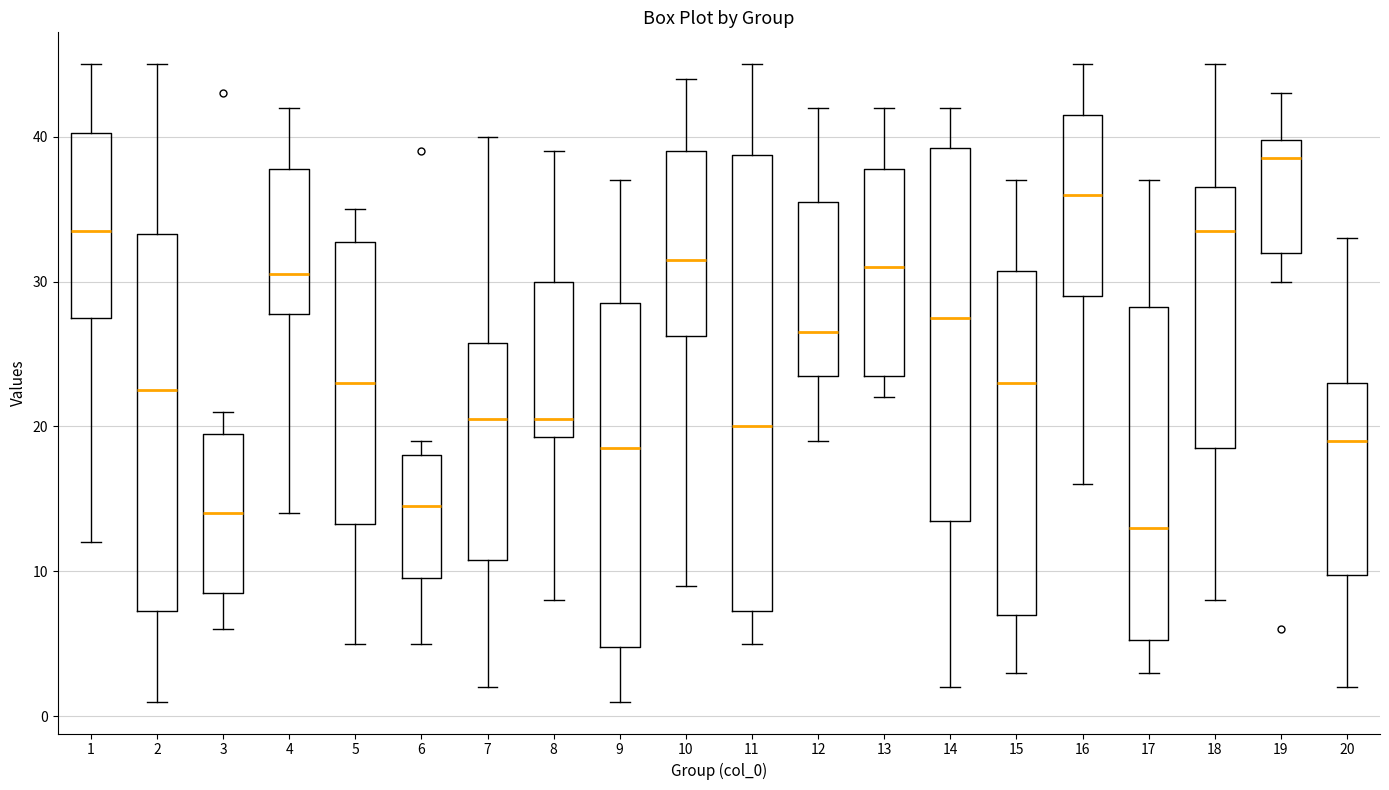

Which box's median line is the lowest?

17